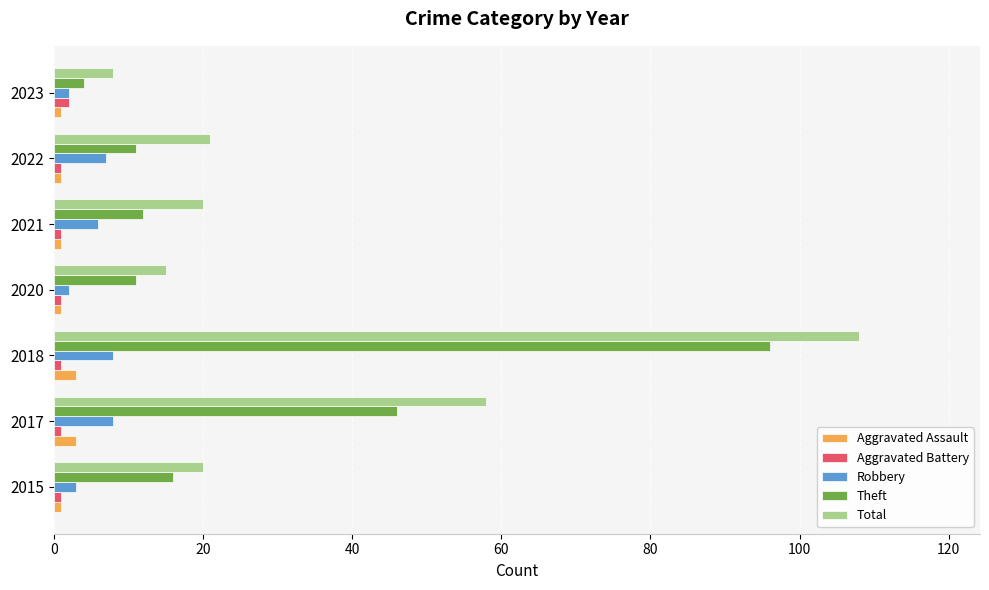

Is the value of Aggravated Battery at 2015 greater than the value of Total at 2021?

No